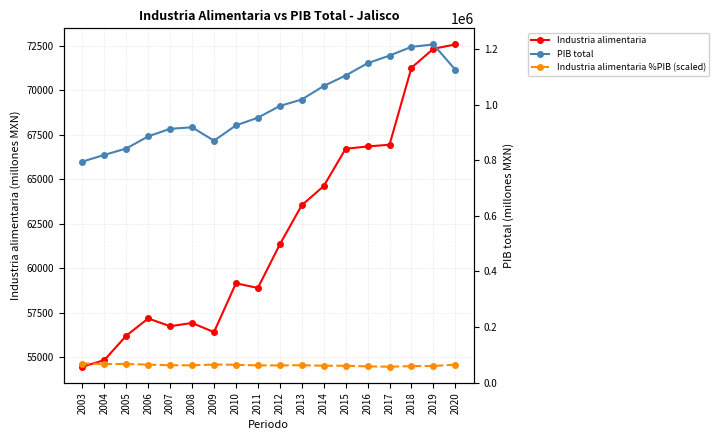

Is it true that Industria alimentaria equals 104447.4 at 2017?

False